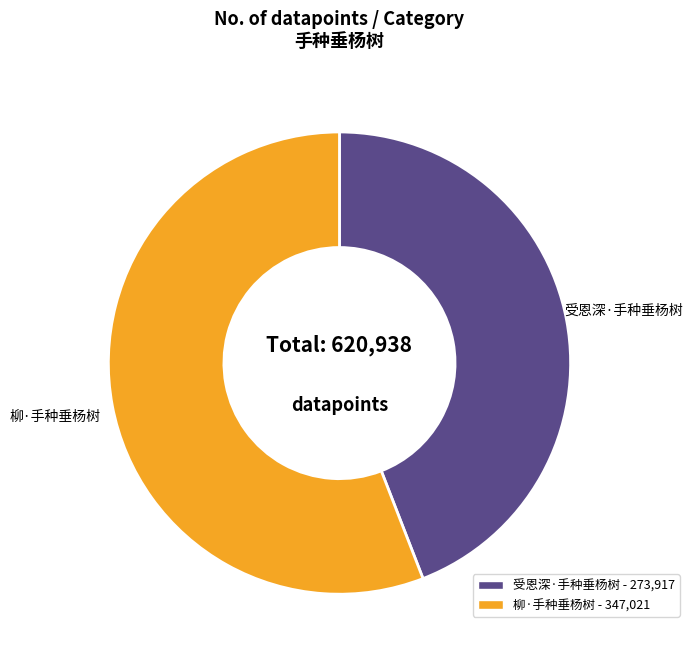

What is the ratio of the value at 柳·手种垂杨树 to the value at 受恩深·手种垂杨树?

1.3